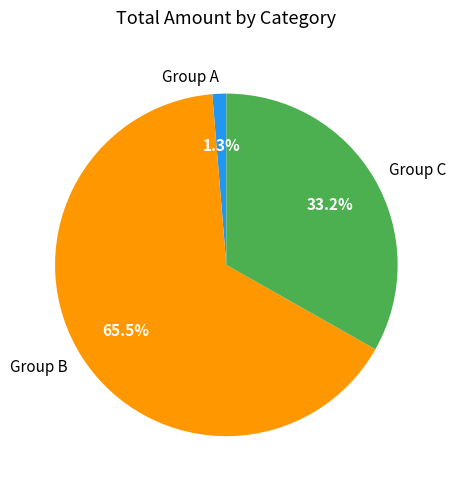

How much of the chart is everything except Group C?

66.8%